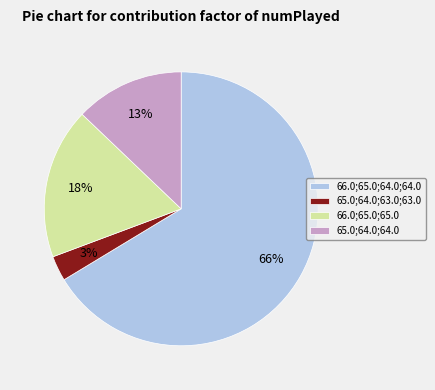

Do 65.0;64.0;64.0 and 66.0;65.0;64.0;64.0 together represent more than half of the pie?

Yes